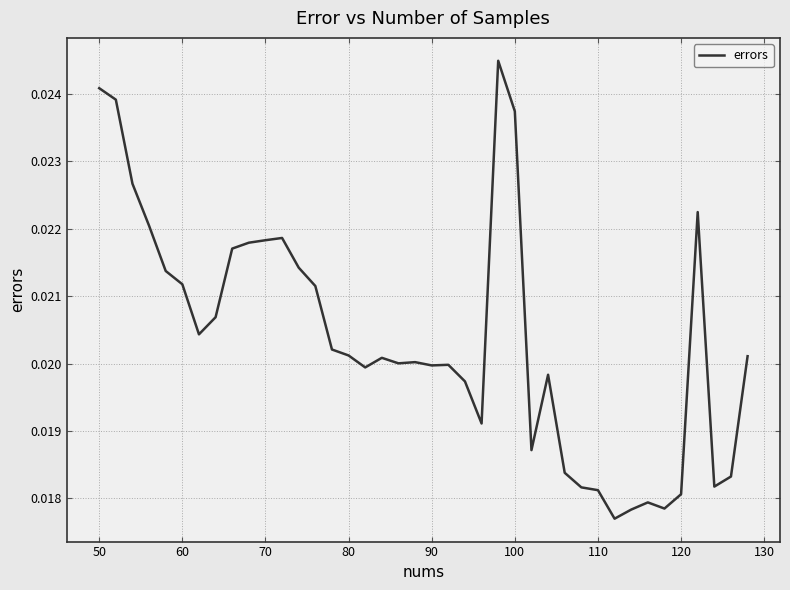

How many lines are shown in the chart?

1